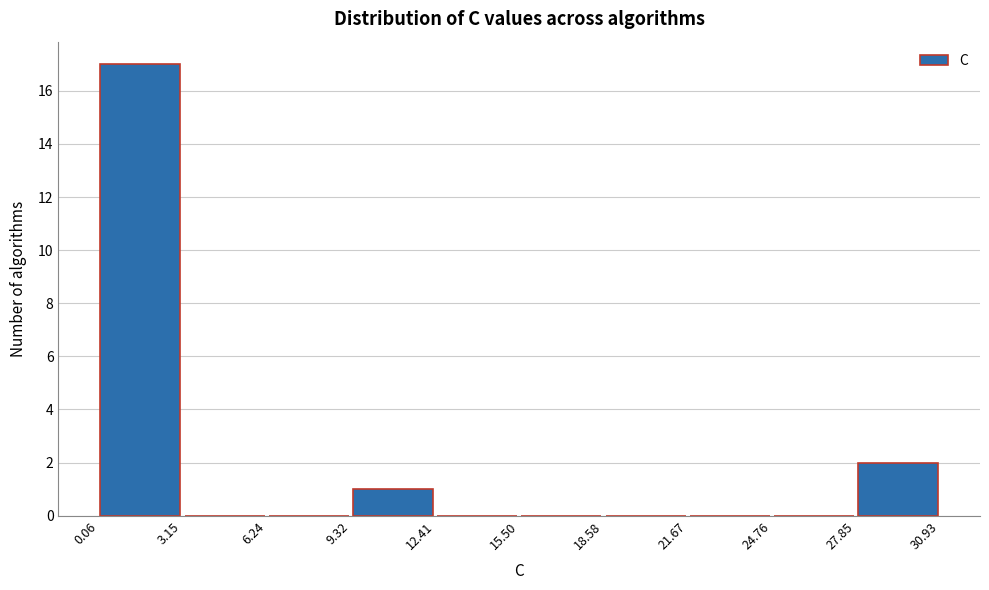

Reading left to right, list every bar in this chart as the range it spans on the x-axis followed by its height. The values are not printed on the chart, so give them approximately, as read against the axis.

0.06 to 3.15: 17
3.15 to 6.24: 0
6.24 to 9.32: 0
9.32 to 12.41: 1
12.41 to 15.50: 0
15.50 to 18.58: 0
18.58 to 21.67: 0
21.67 to 24.76: 0
24.76 to 27.85: 0
27.85 to 30.93: 2